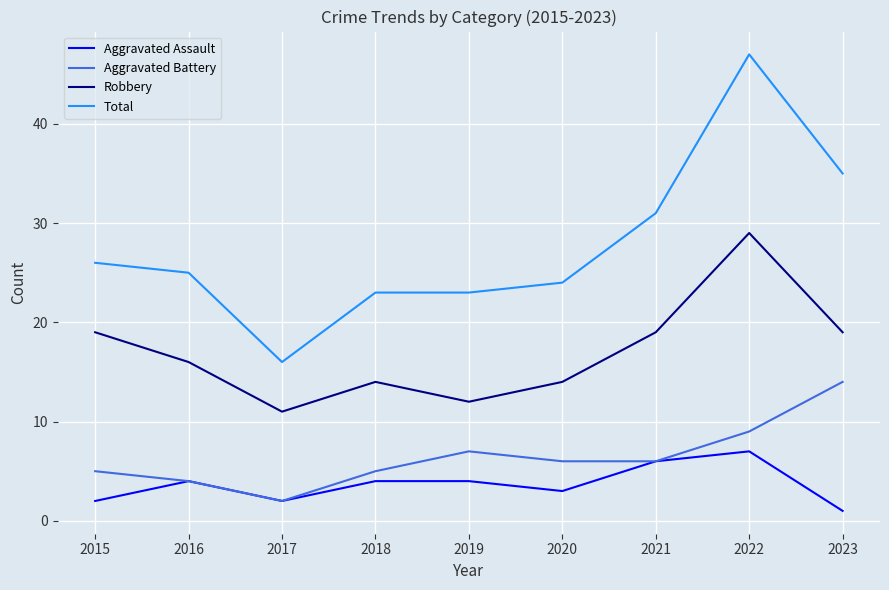

Reading right to left, extract all data points from this chart.

Aggravated Assault: 2023=1	2022=7	2021=6	2020=3	2019=4	2018=4	2017=2	2016=4	2015=2
Aggravated Battery: 2023=14	2022=9	2021=6	2020=6	2019=7	2018=5	2017=2	2016=4	2015=5
Robbery: 2023=19	2022=29	2021=19	2020=14	2019=12	2018=14	2017=11	2016=16	2015=19
Total: 2023=35	2022=47	2021=31	2020=24	2019=23	2018=23	2017=16	2016=25	2015=26